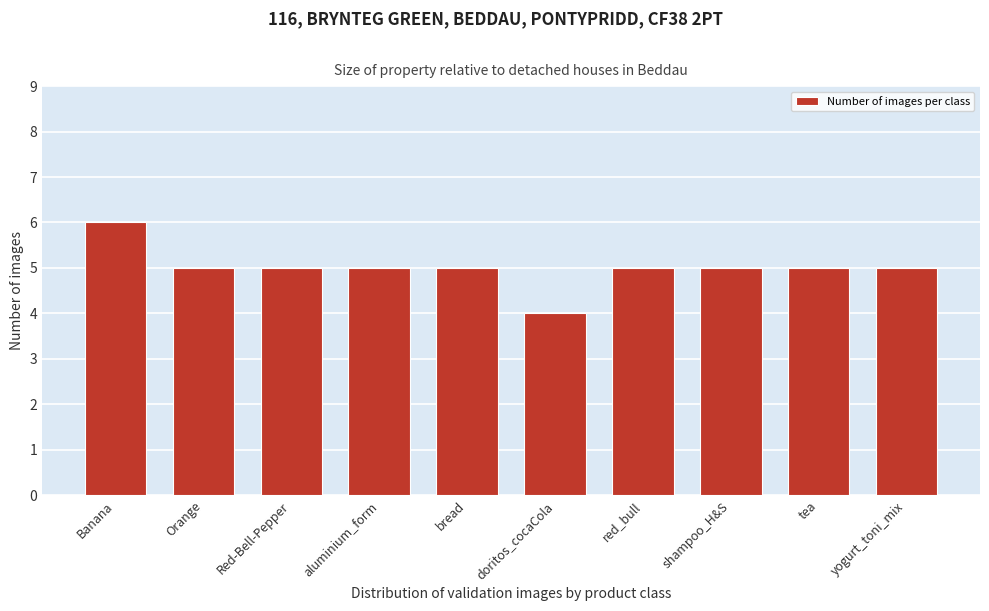

Reading right to left, transcribe all the data shown in this chart.

yogurt_toni_mix=5	tea=5	shampoo_H&S=5	red_bull=5	doritos_cocaCola=4	bread=5	aluminium_form=5	Red-Bell-Pepper=5	Orange=5	Banana=6